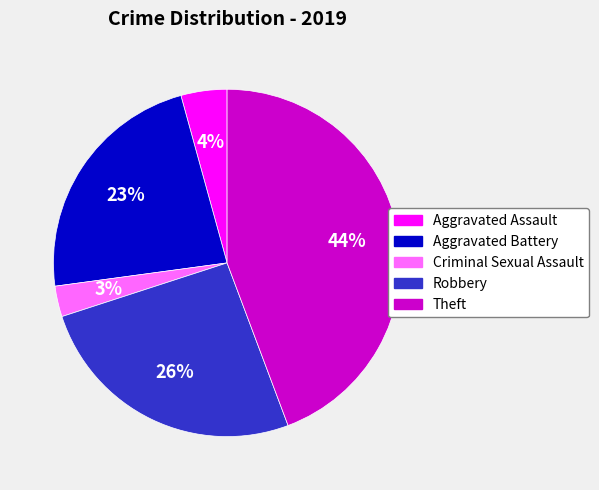

Rank the categories by value from highest to lowest.

Theft, Robbery, Aggravated Battery, Aggravated Assault, Criminal Sexual Assault